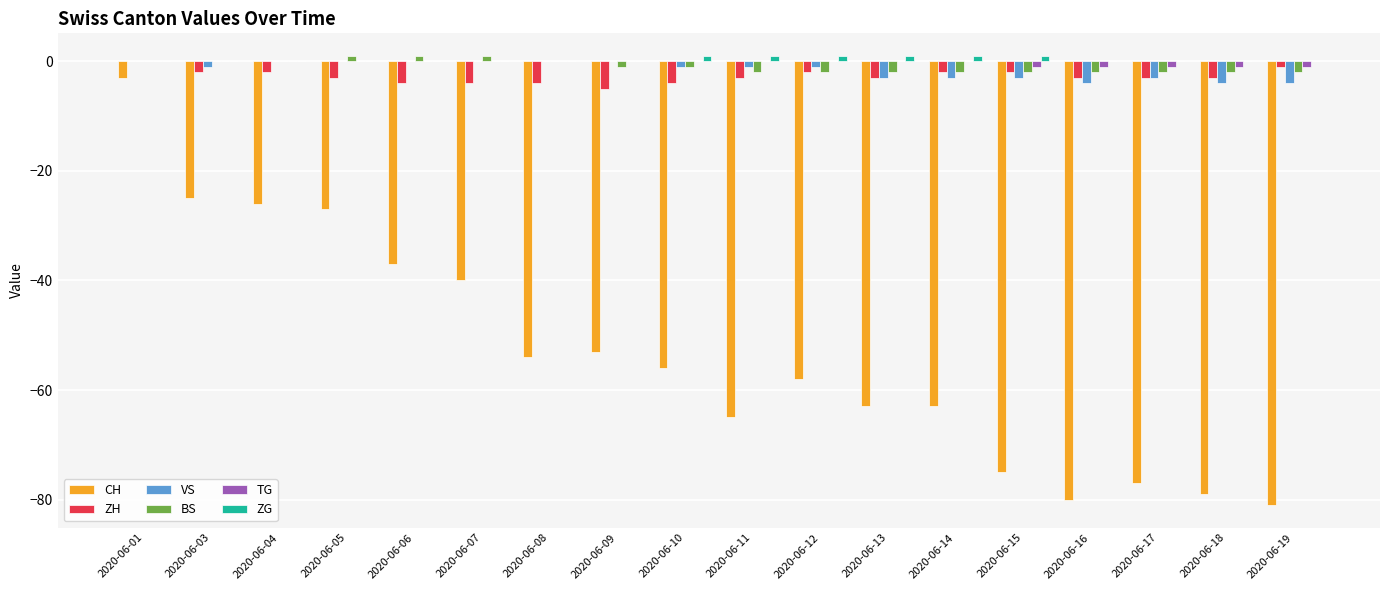

The VS series shows -1 at 2020-06-03. True or false?

True